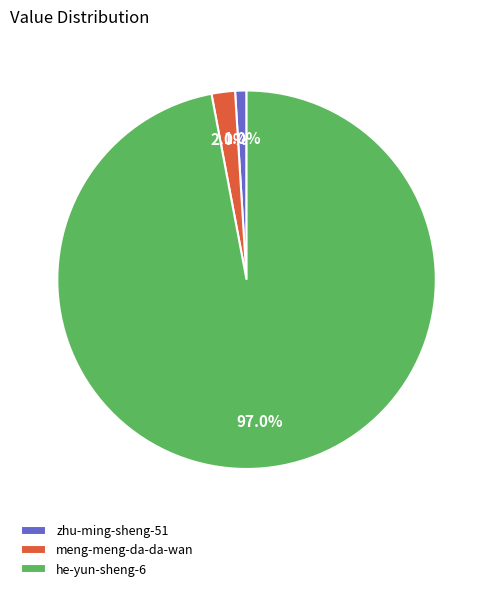

Does zhu-ming-sheng-51 represent more than half of the total?

No